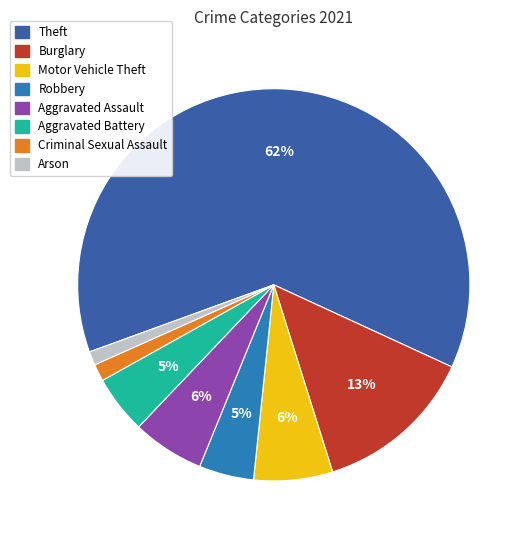

How many segments does this pie chart have?

8